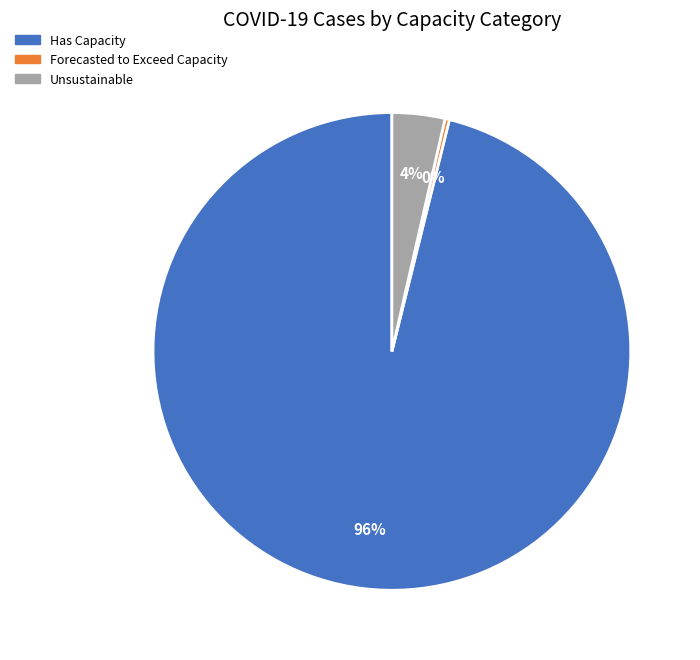

Does any single category account for the majority?

Yes